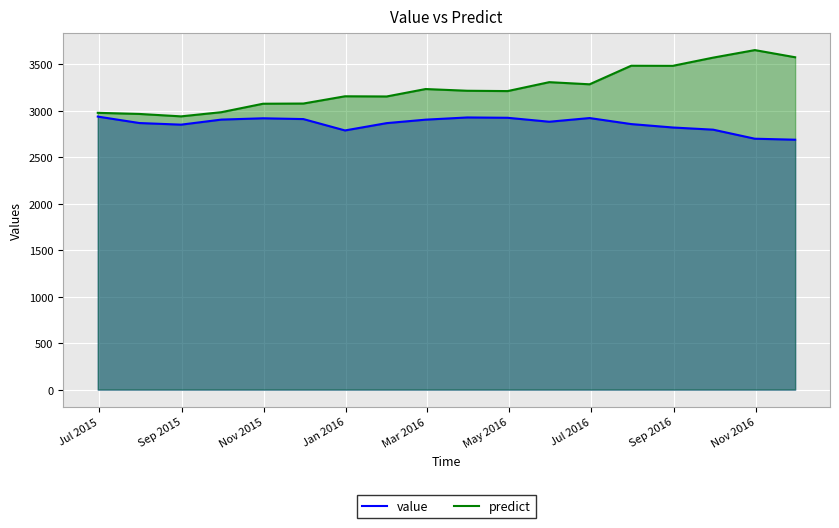

Which series has the largest range (max minus min)?

predict